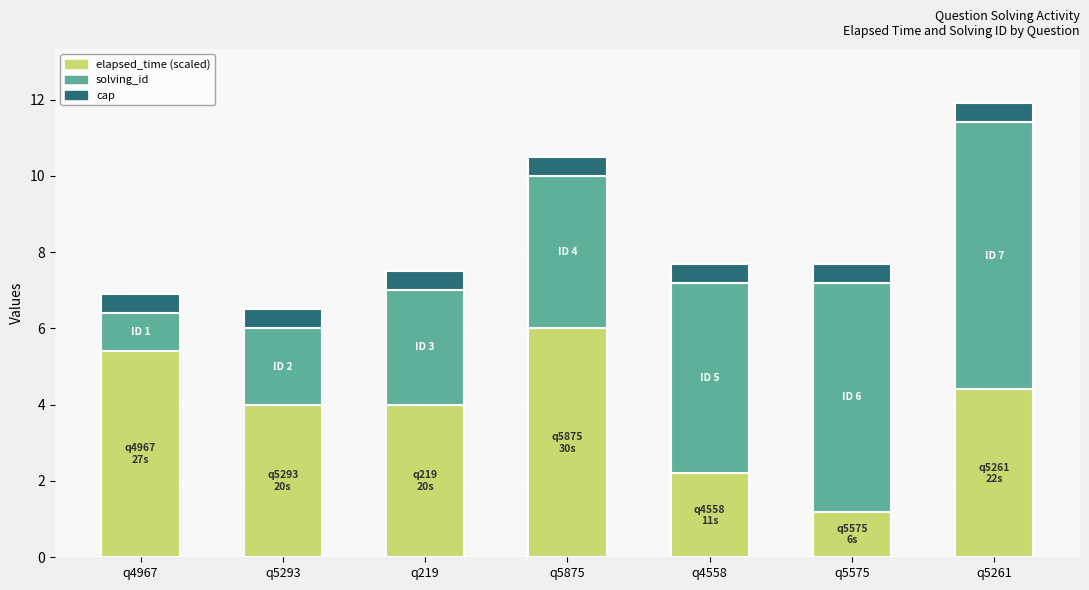

Which category has the lowest value in the elapsed_time (scaled) series?

q5575